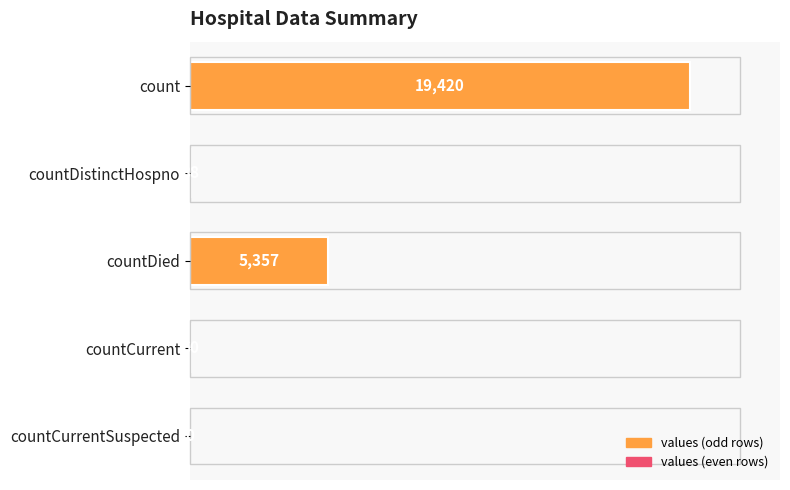

Are the bars grouped side by side (vs. stacked)?

No